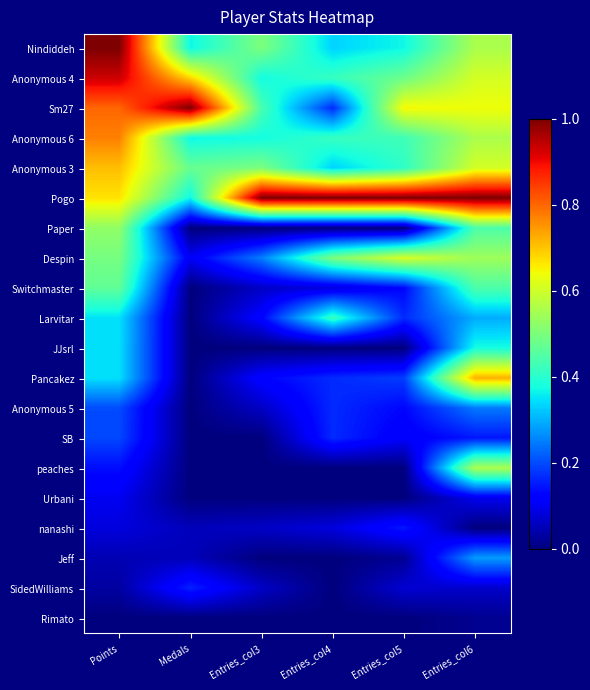

Reading left to right, extract all data points from this chart.

Nindiddeh: Points=1.0	Medals=0.4	Entries_col3=0.5	Entries_col4=0.3	Entries_col5=0.4	Entries_col6=0.6
Anonymous 4: Points=0.9	Medals=0.7	Entries_col3=0.4	Entries_col4=0.4	Entries_col5=0.5	Entries_col6=0.6
Sm27: Points=0.8	Medals=1.0	Entries_col3=0.4	Entries_col4=0.2	Entries_col5=0.6	Entries_col6=0.6
Anonymous 6: Points=0.8	Medals=0.4	Entries_col3=0.4	Entries_col4=0.4	Entries_col5=0.4	Entries_col6=0.6
Anonymous 3: Points=0.7	Medals=0.5	Entries_col3=0.5	Entries_col4=0.3	Entries_col5=0.4	Entries_col6=0.6
Pogo: Points=0.7	Medals=0.4	Entries_col3=1.0	Entries_col4=1.0	Entries_col5=1.0	Entries_col6=1.0
Paper: Points=0.5	Medals=0.0	Entries_col3=0.0	Entries_col4=0.0	Entries_col5=0.0	Entries_col6=0.4
Despin: Points=0.5	Medals=0.1	Entries_col3=0.2	Entries_col4=0.5	Entries_col5=0.6	Entries_col6=0.5
Switchmaster: Points=0.5	Medals=0.0	Entries_col3=0.1	Entries_col4=0.1	Entries_col5=0.1	Entries_col6=0.4
Larvitar: Points=0.3	Medals=0.0	Entries_col3=0.1	Entries_col4=0.4	Entries_col5=0.2	Entries_col6=0.3
JJsrl: Points=0.3	Medals=0.0	Entries_col3=0.0	Entries_col4=0.0	Entries_col5=0.0	Entries_col6=0.4
Pancakez: Points=0.3	Medals=0.0	Entries_col3=0.1	Entries_col4=0.2	Entries_col5=0.2	Entries_col6=0.7
Anonymous 5: Points=0.2	Medals=0.0	Entries_col3=0.1	Entries_col4=0.2	Entries_col5=0.1	Entries_col6=0.2
SB: Points=0.2	Medals=0.0	Entries_col3=0.0	Entries_col4=0.2	Entries_col5=0.1	Entries_col6=0.1
peaches: Points=0.1	Medals=0.0	Entries_col3=0.0	Entries_col4=0.0	Entries_col5=0.0	Entries_col6=0.6
Urbani: Points=0.1	Medals=0.0	Entries_col3=0.0	Entries_col4=0.0	Entries_col5=0.0	Entries_col6=0.1
nanashi: Points=0.1	Medals=0.1	Entries_col3=0.1	Entries_col4=0.1	Entries_col5=0.1	Entries_col6=0.0
Jeff: Points=0.0	Medals=0.1	Entries_col3=0.0	Entries_col4=0.0	Entries_col5=0.0	Entries_col6=0.3
SidedWilliams: Points=0.0	Medals=0.2	Entries_col3=0.1	Entries_col4=0.0	Entries_col5=0.1	Entries_col6=0.1
Rimato: Points=0.0	Medals=0.0	Entries_col3=0.0	Entries_col4=0.0	Entries_col5=0.0	Entries_col6=0.0